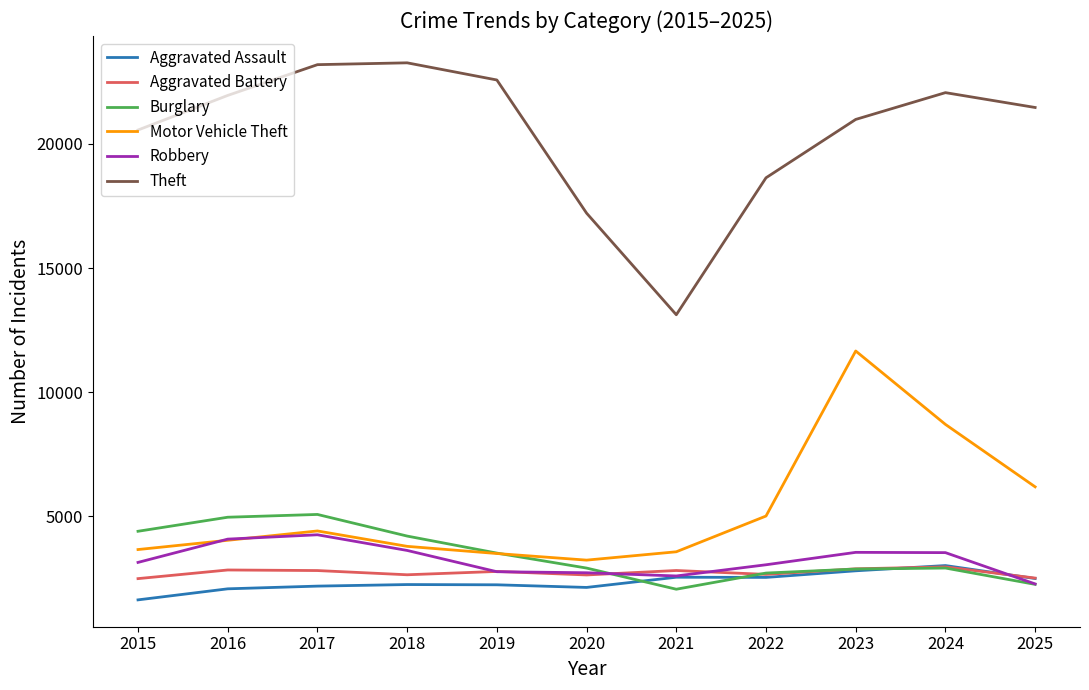

What are all the series names shown in the legend?

Aggravated Assault, Aggravated Battery, Burglary, Motor Vehicle Theft, Robbery, Theft